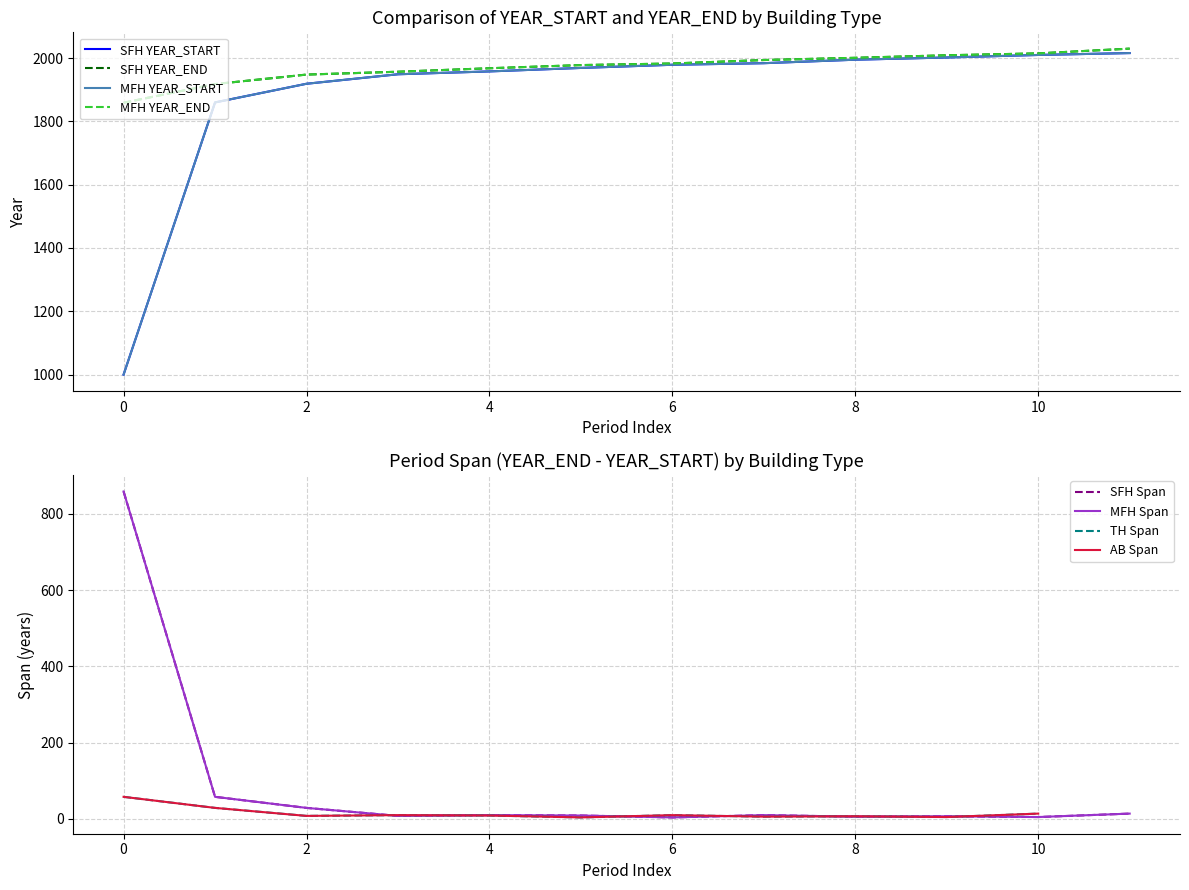

Which series has the largest range (max minus min)?

SFH YEAR_START